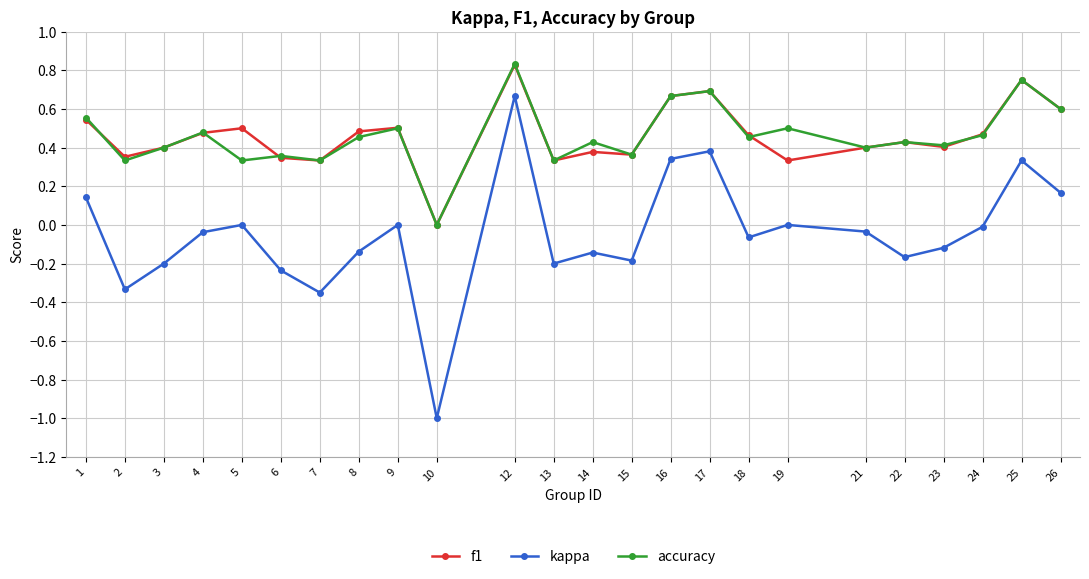

Where is the first local maximum for accuracy?

4